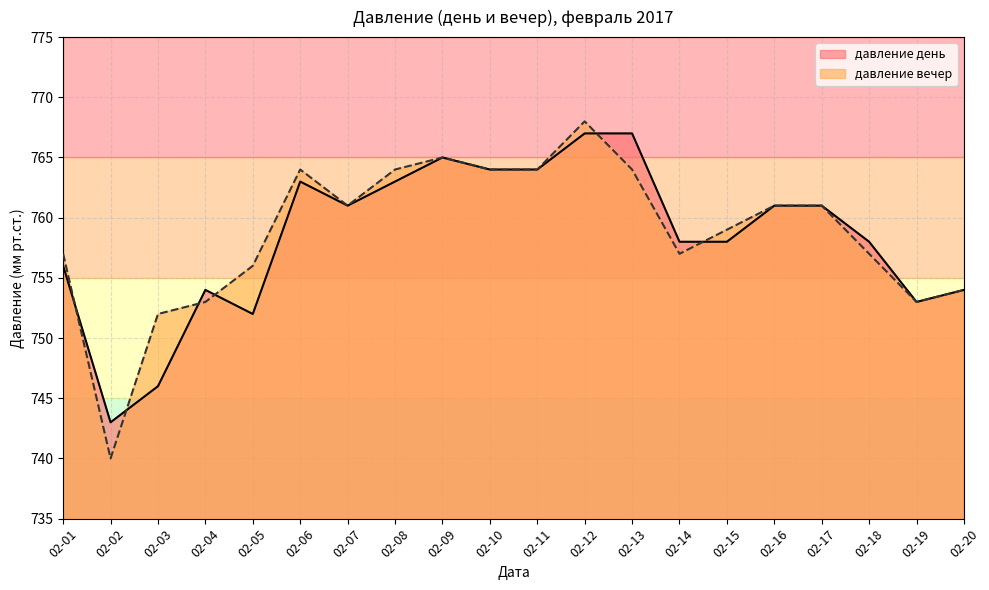

Count the number of data series in this chart.

2